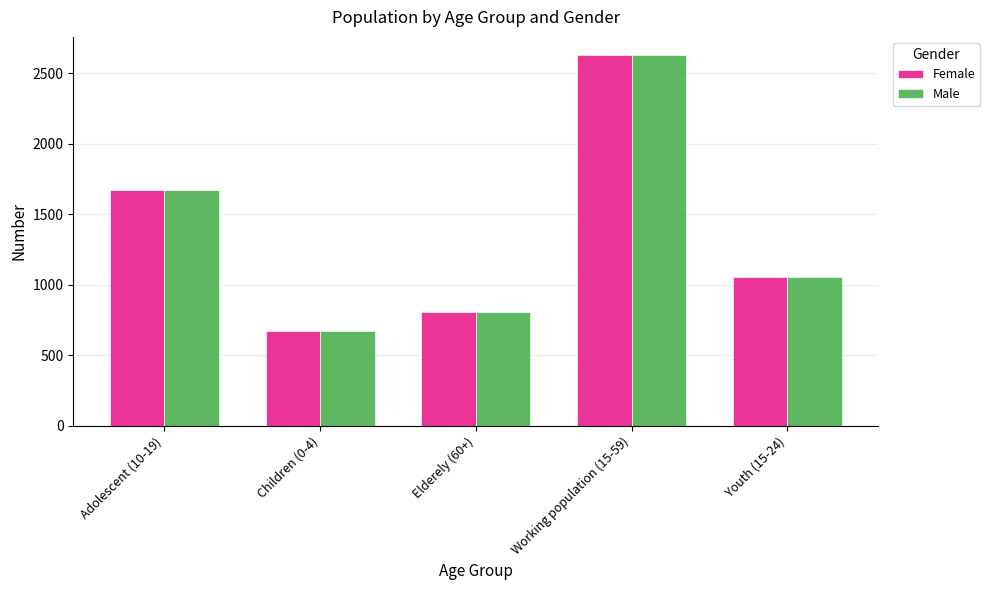

What is the average value of the Female series?

1367